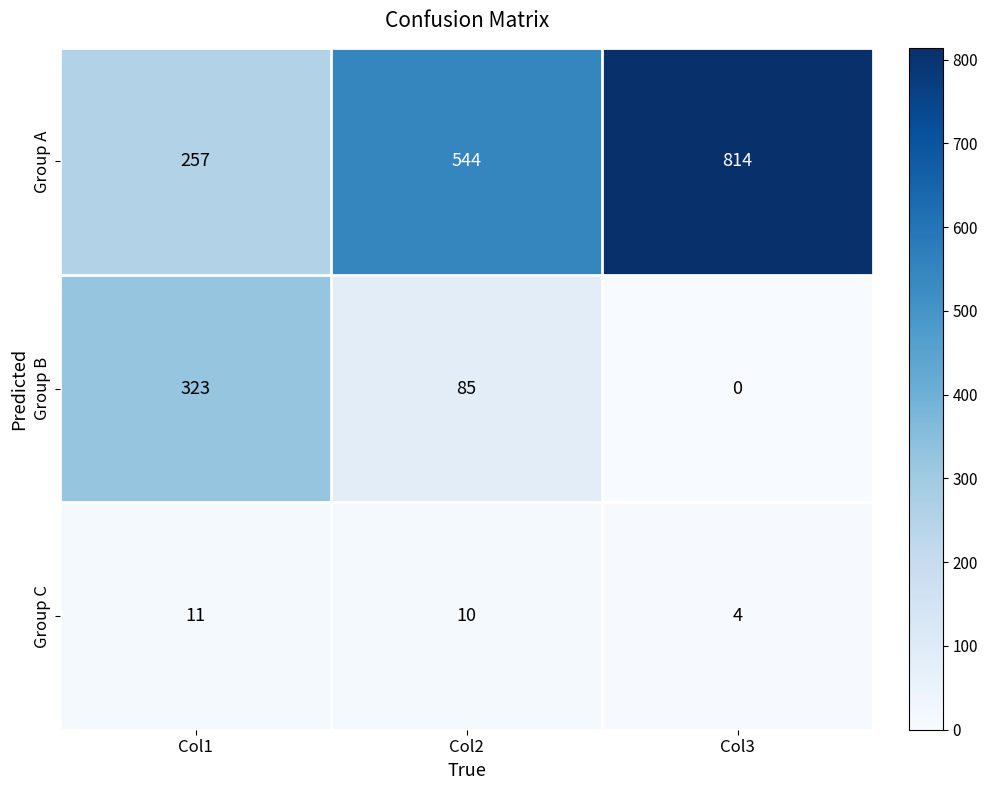

At which category is the sum across all series the highest?

Col3